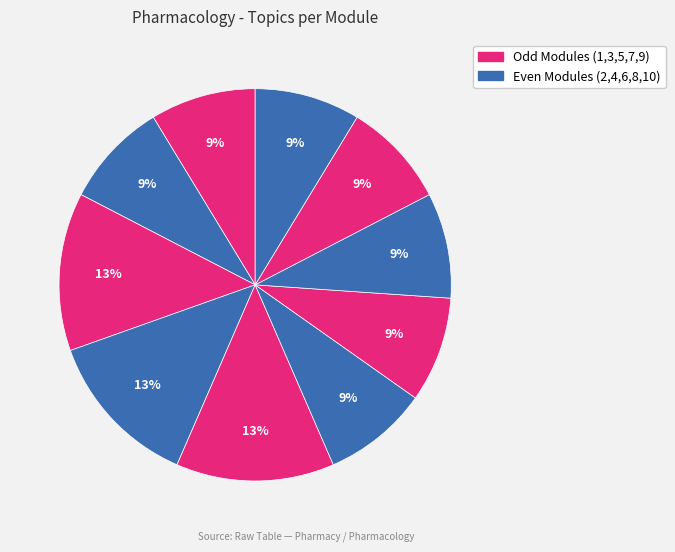

To the nearest percent, what is the average slice percentage?

10%